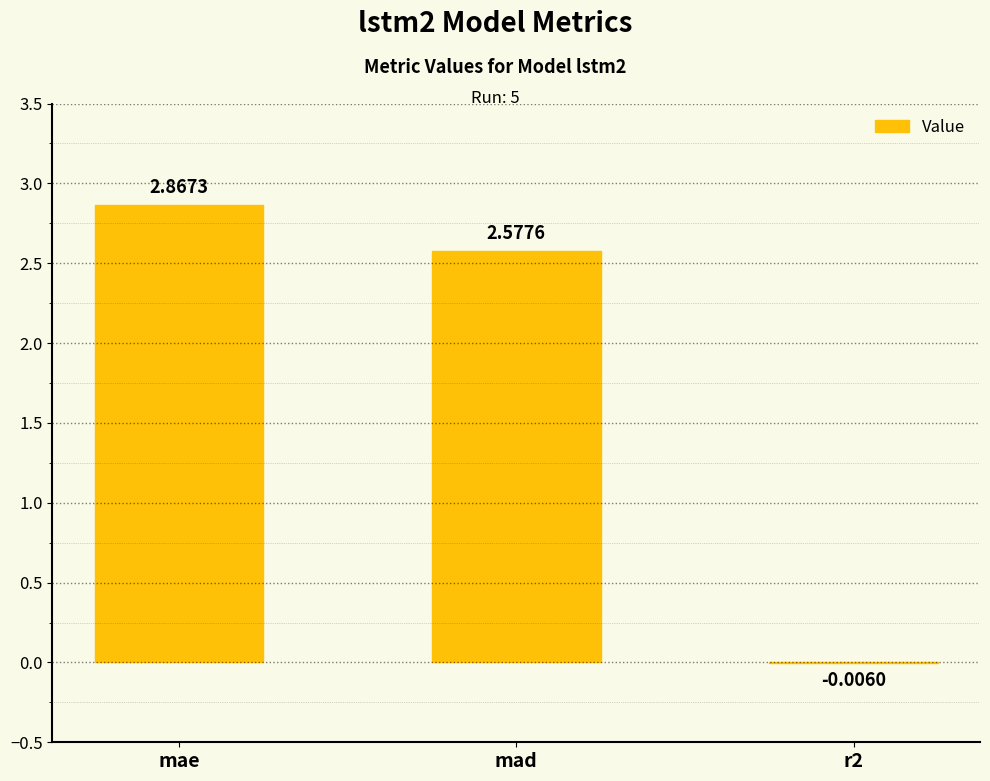

Which category has the highest value across all series?

mae